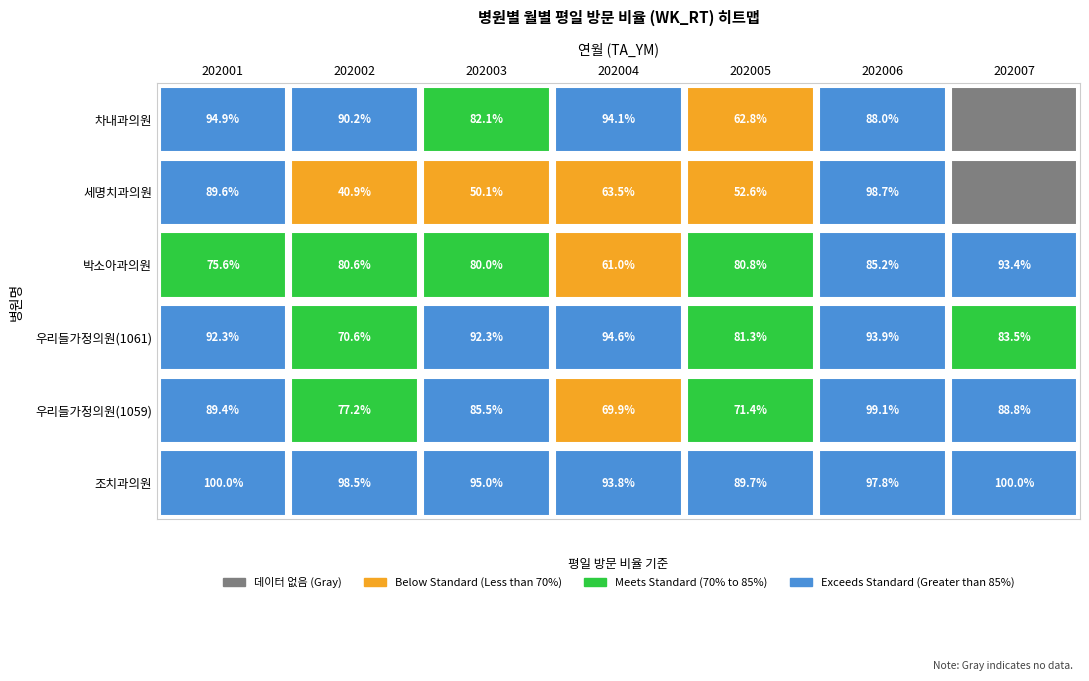

The 우리들가정의원(1061) series shows 13386 at 202001. True or false?

False